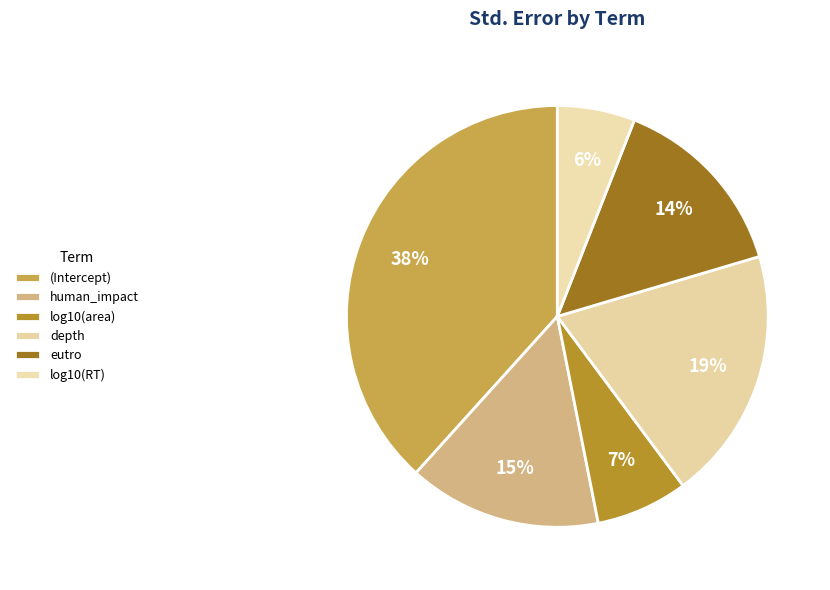

Which category has the biggest portion of the pie?

(Intercept)